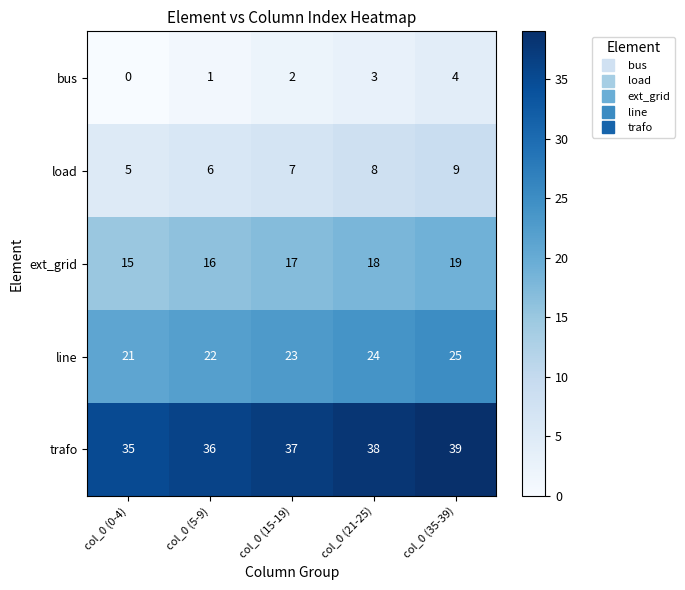

What is the difference between the highest and lowest values at col_0 (5-9)?

35